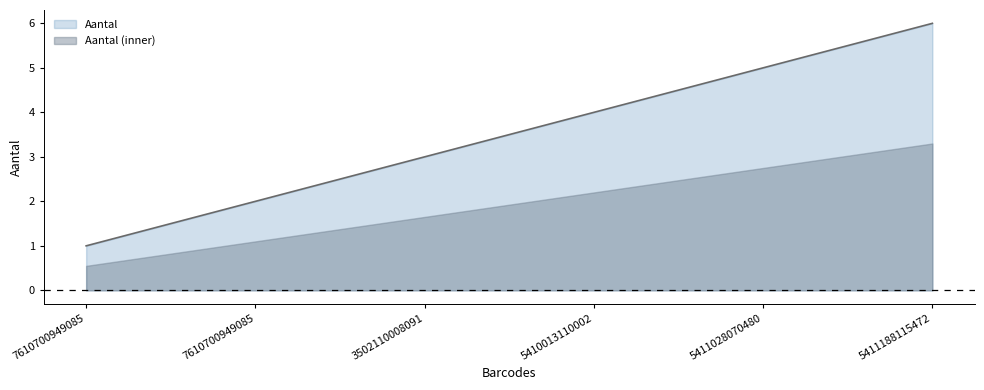

List the labels in order of value, largest first.

5411188115472, 5411028070480, 5410013110002, 3502110008091, 7610700949085, 7610700949085